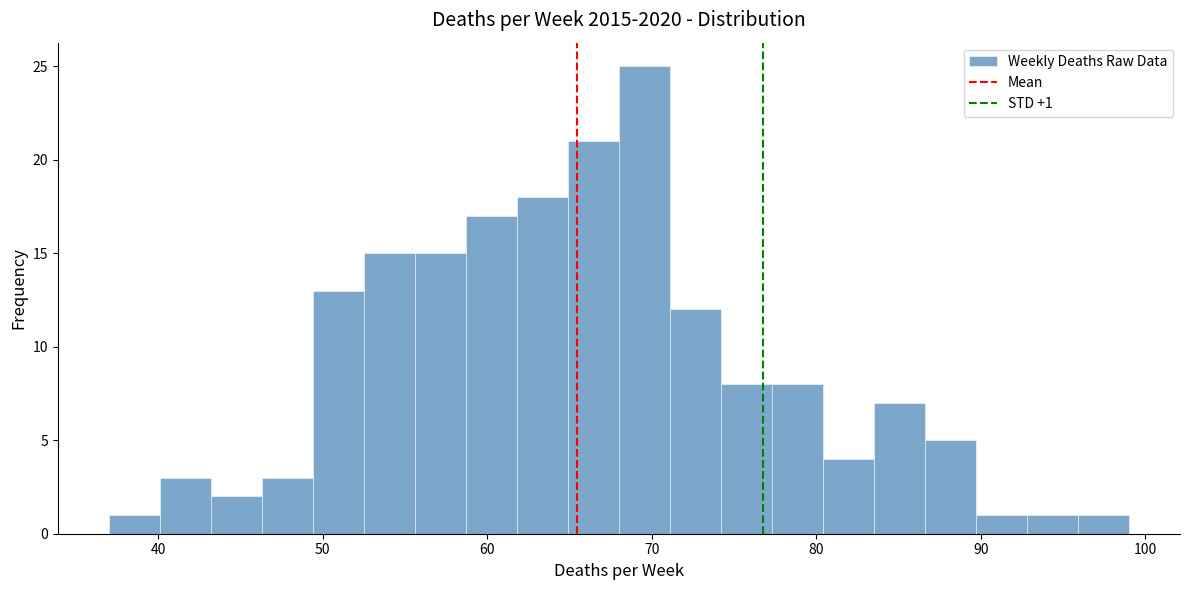

Around what value on the x-axis is the tallest bar? Give the approximate position of its centre, as read against the axis.

70